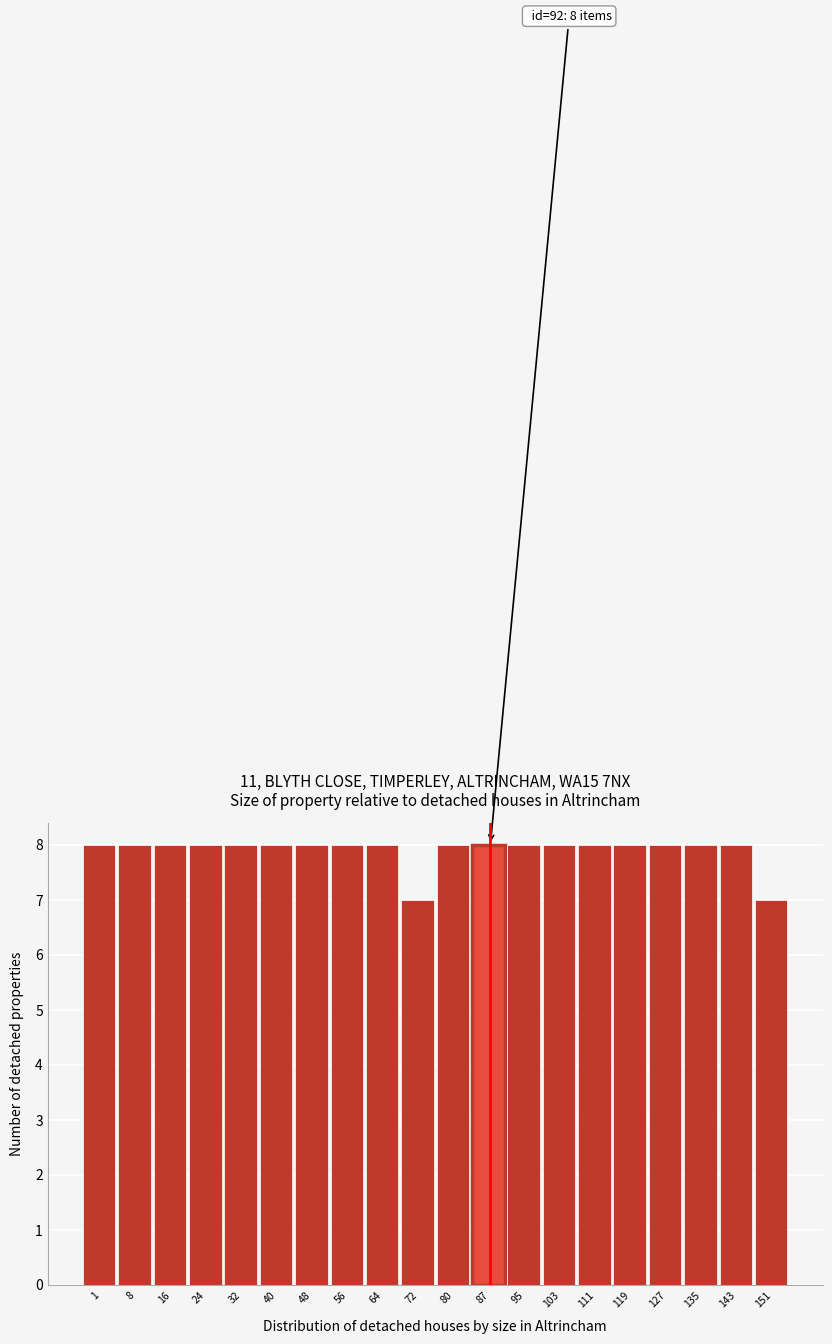

Reading left to right, extract all data points from this chart.

8	8	8	8	8	8	8	8	8	7	8	8	8	8	8	8	8	8	8	7